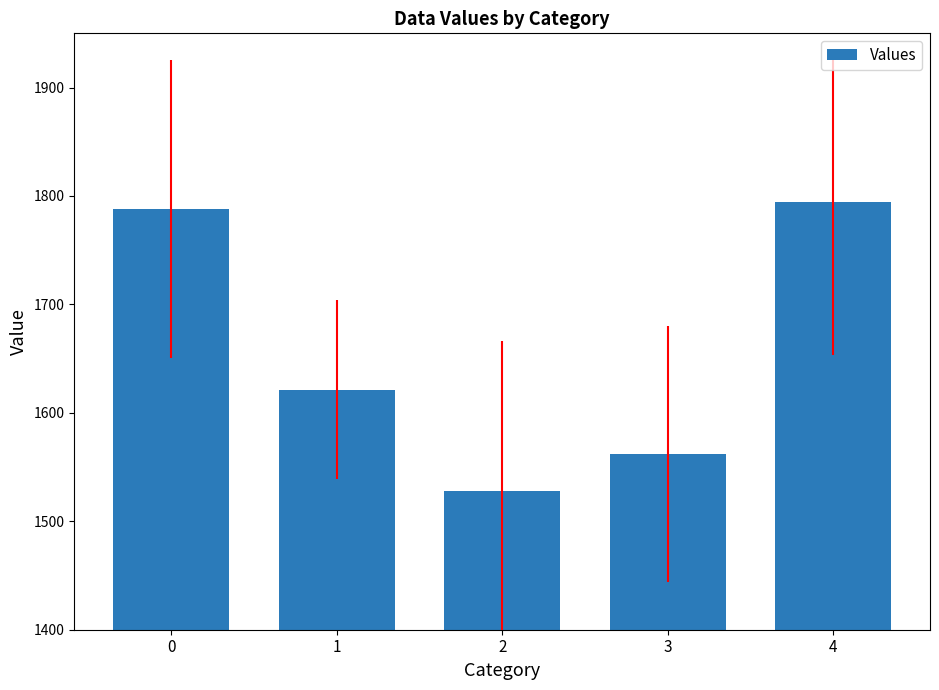

Are the bars grouped side by side (vs. stacked)?

No